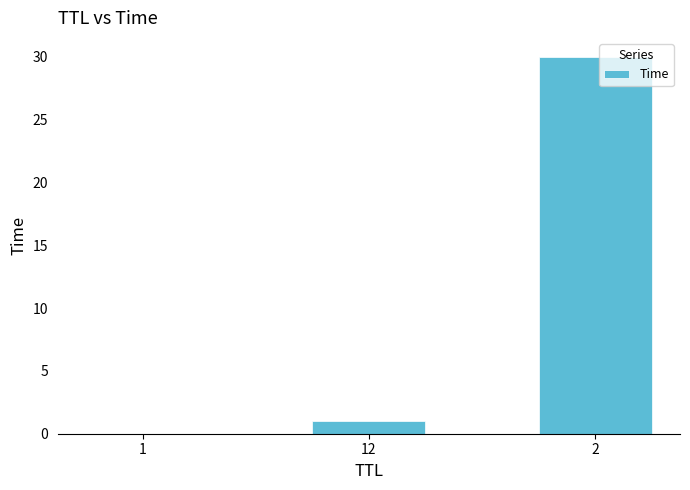

What is the average value?

10.3